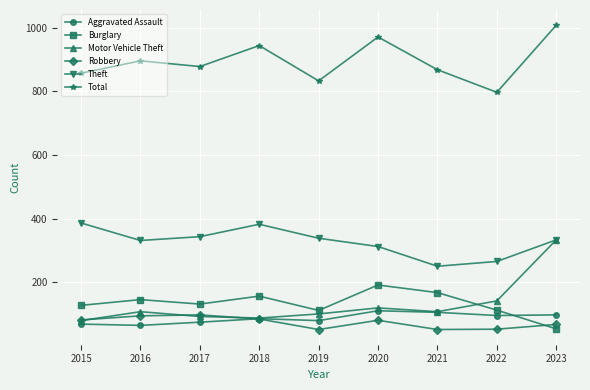

What is the difference between the highest and lowest values at 2018?

860